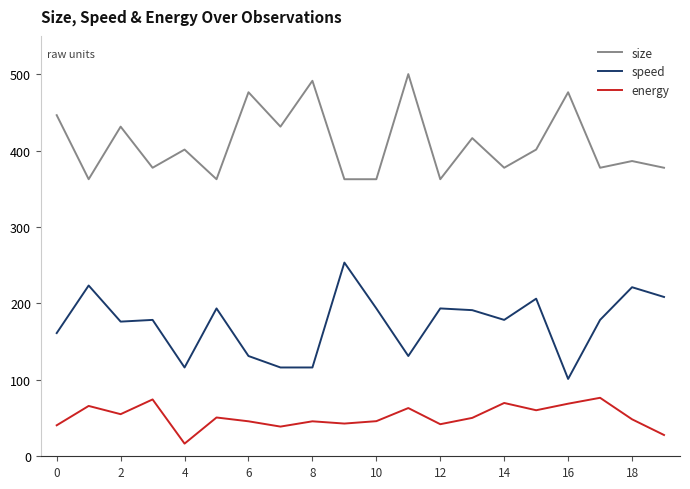

Which series has the largest range (max minus min)?

speed